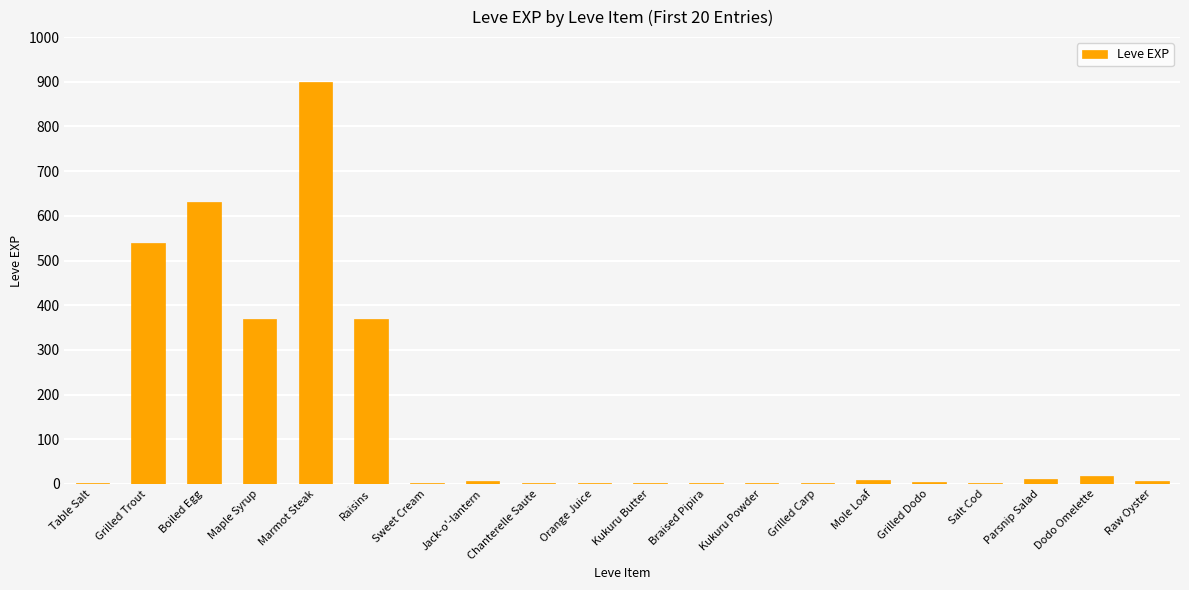

How many series are shown in this chart?

1